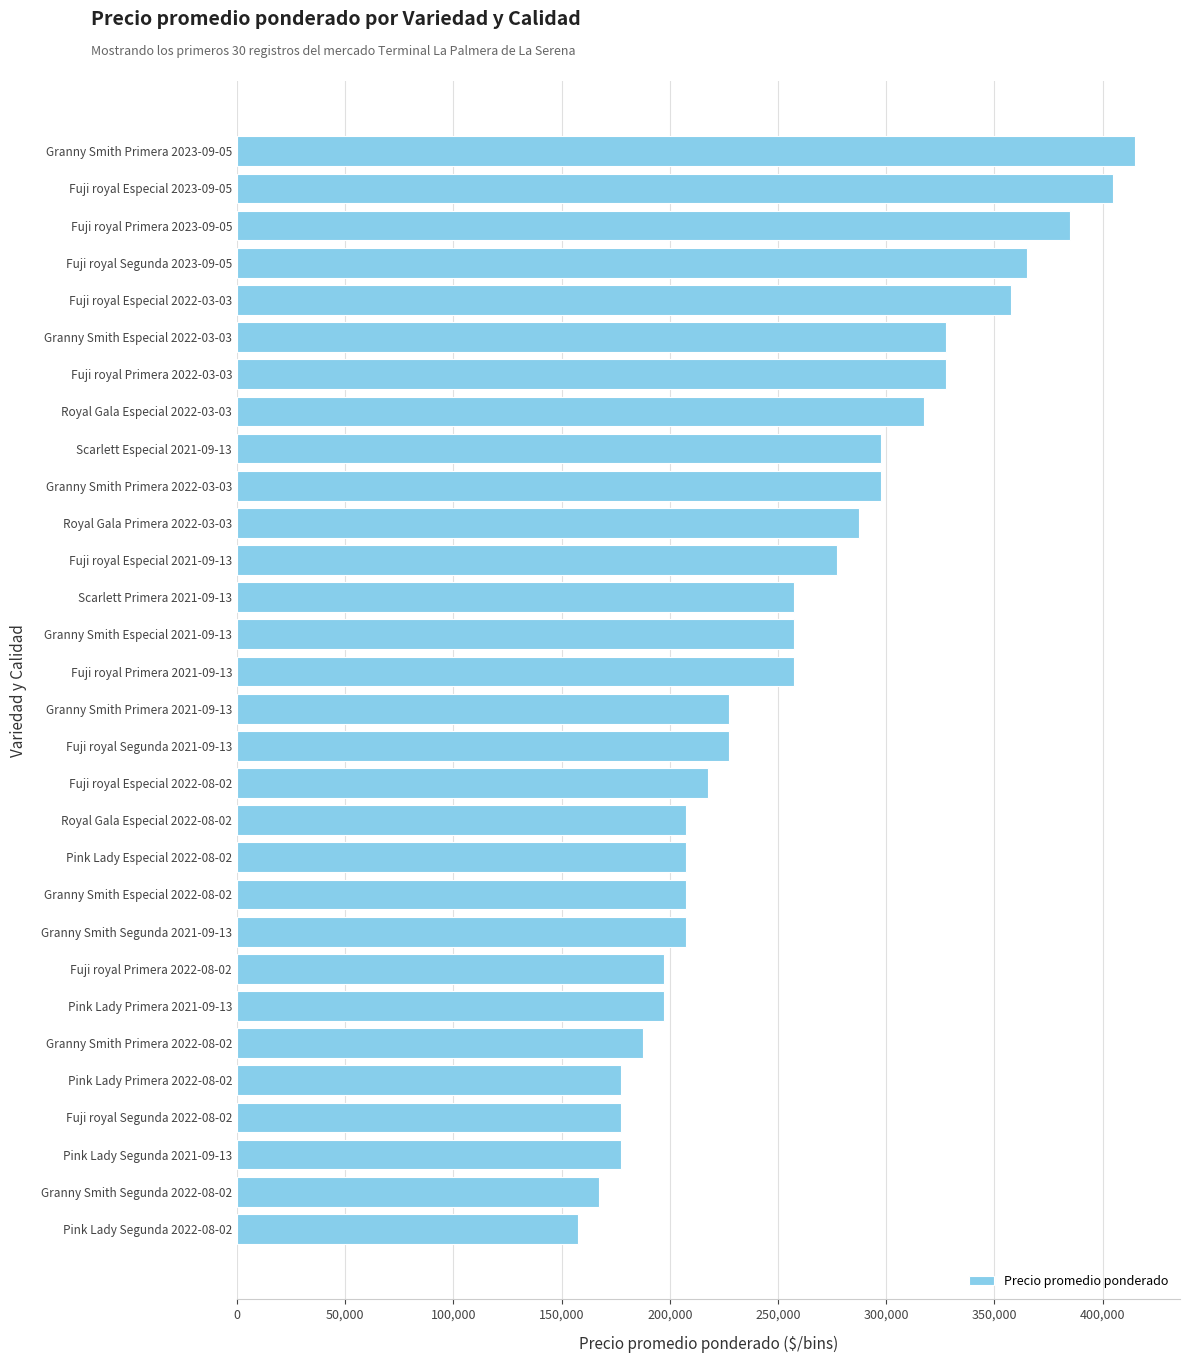

Between Pink Lady Segunda 2021-09-13 and Fuji royal Especial 2023-09-05, which is larger?

Fuji royal Especial 2023-09-05